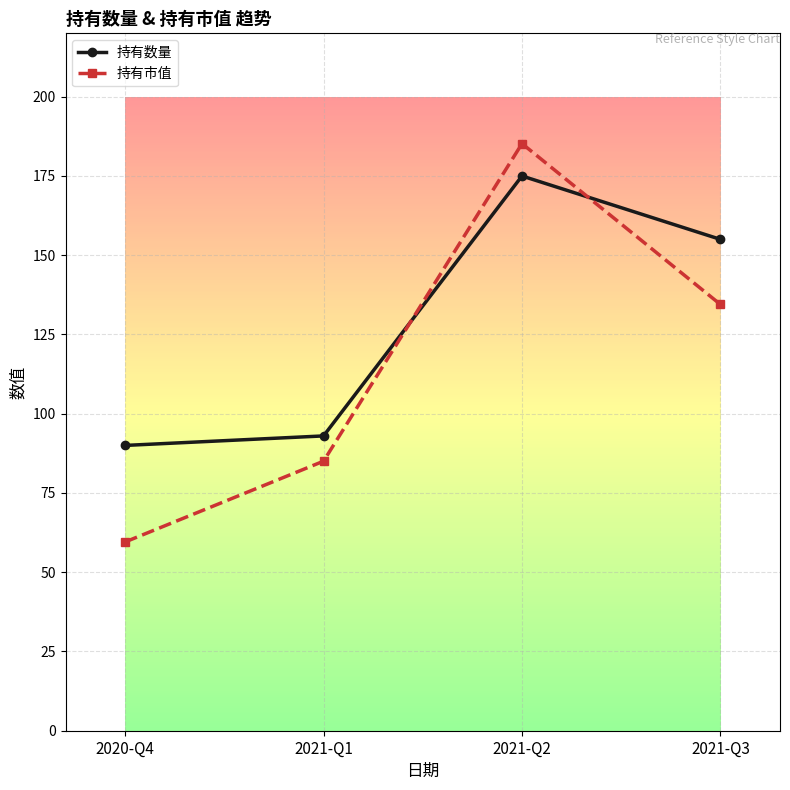

How many series are shown in this chart?

2